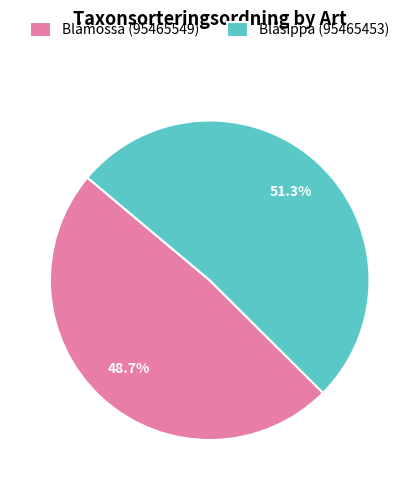

Do Blåmossa (95465549) and Blåsippa (95465453) together represent more than half of the pie?

Yes